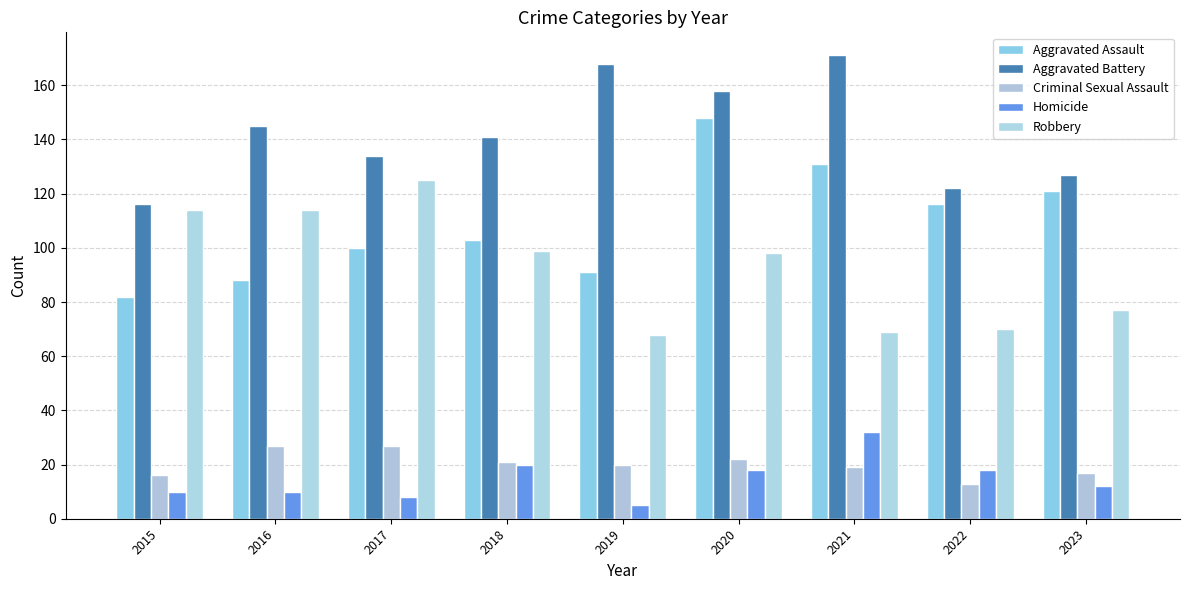

Rank the categories by Homicide value from lowest to highest.

2019, 2017, 2015, 2016, 2023, 2020, 2022, 2018, 2021